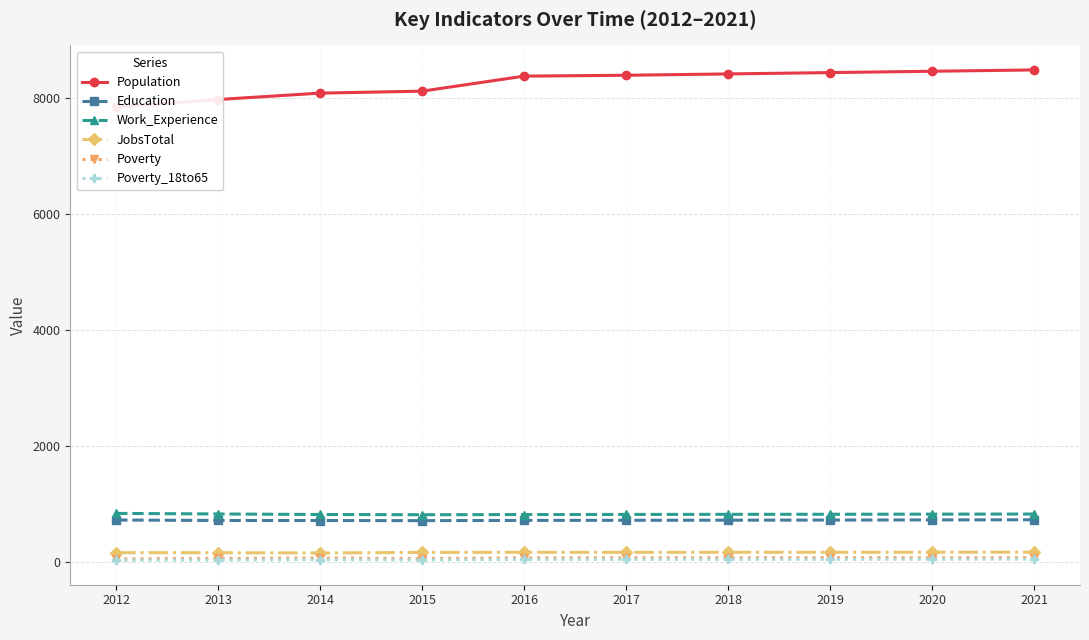

True or false: Education has a value of 727 at 2020.

True